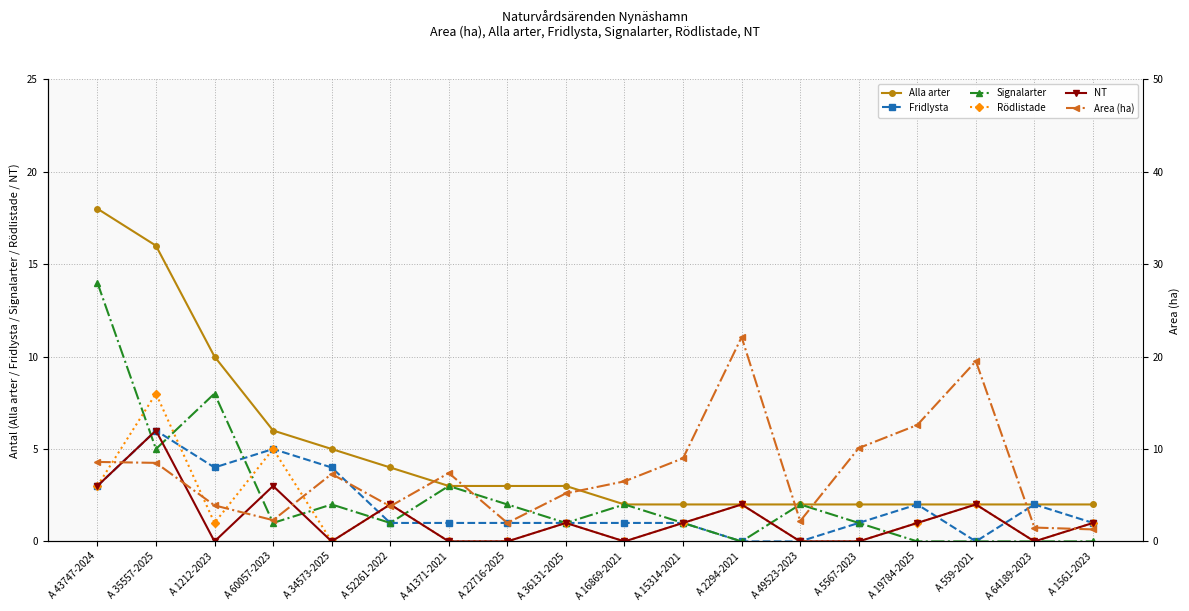

Is it true that Signalarter equals 1.0 at A 36131-2025?

True